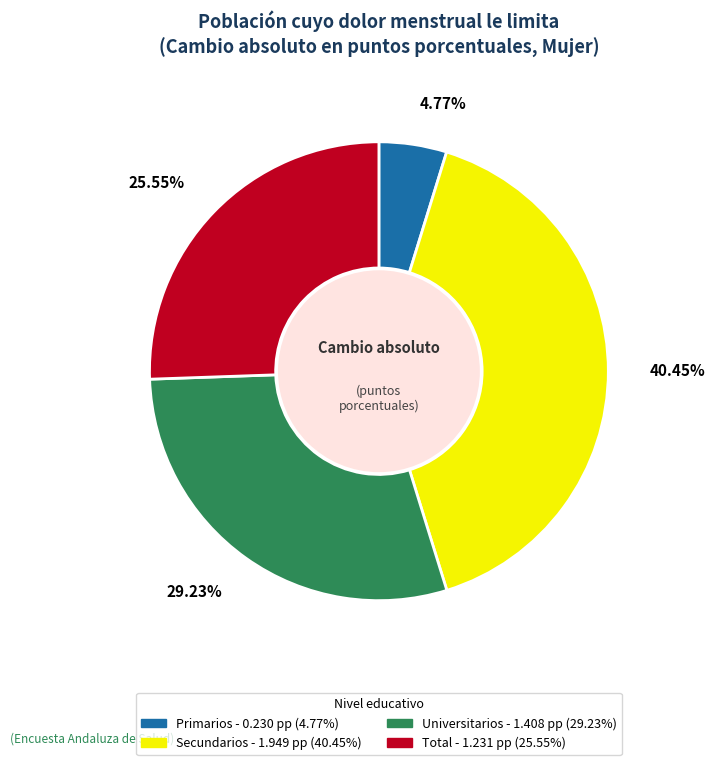

To the nearest percent, what percentage of the pie is Primarios?

5%